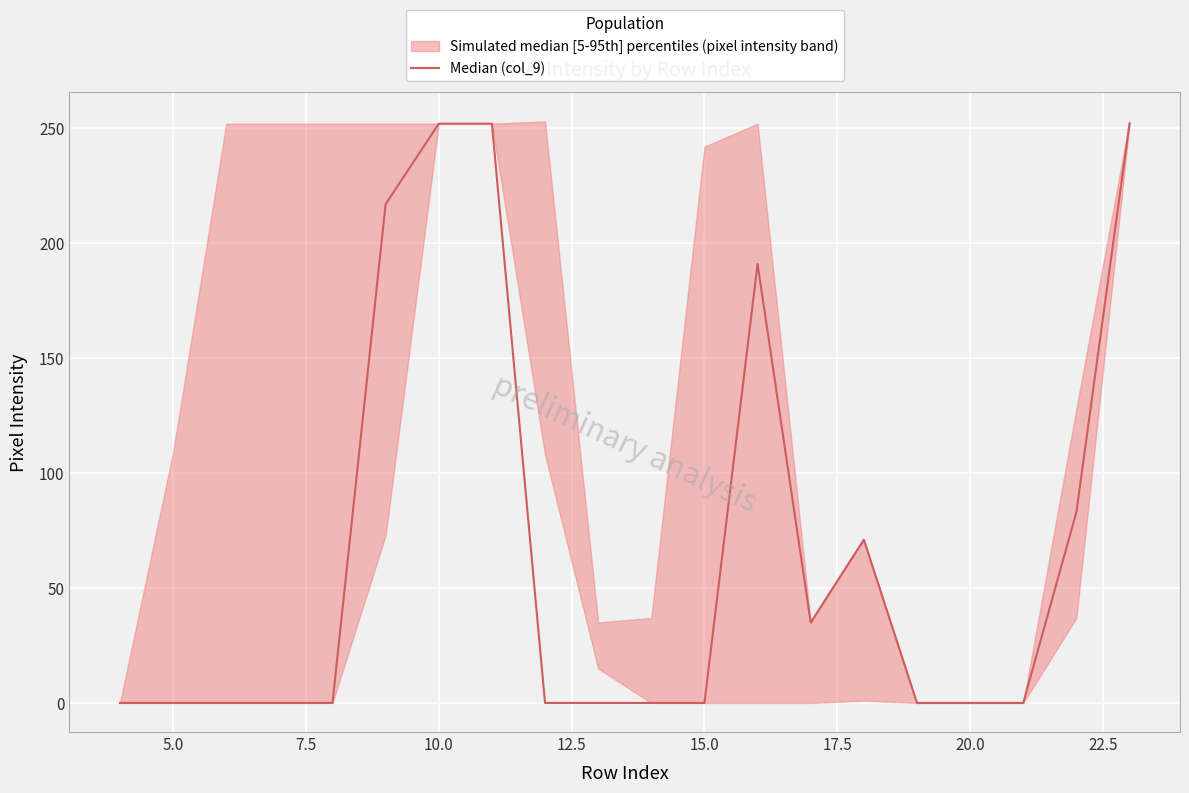

What is the value of the 6th point from the left?

217